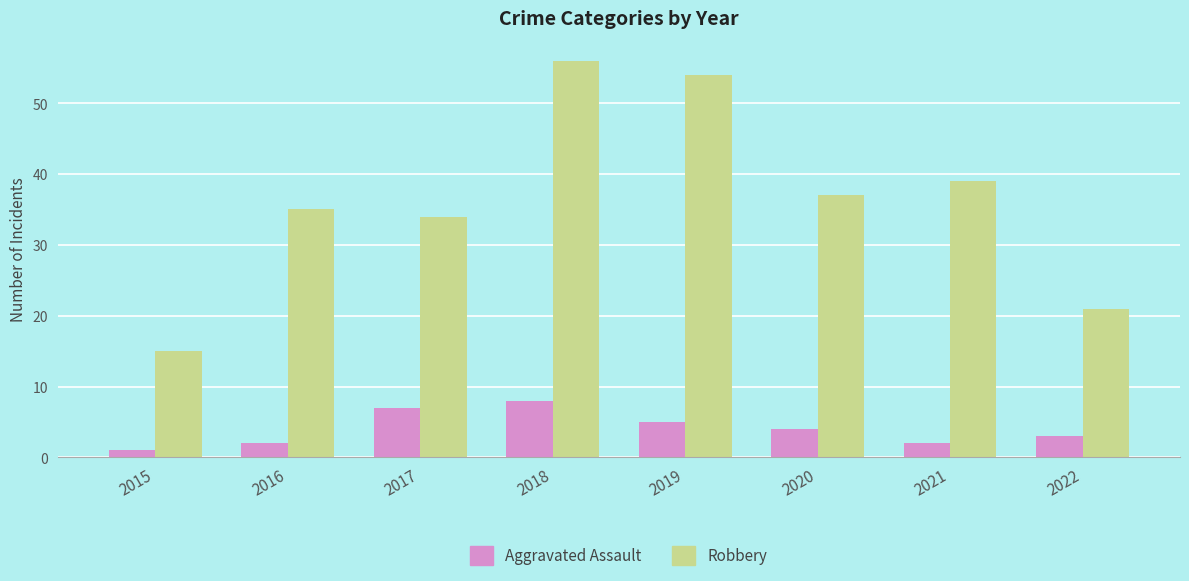

Which category has the lowest value in the Robbery series?

2015